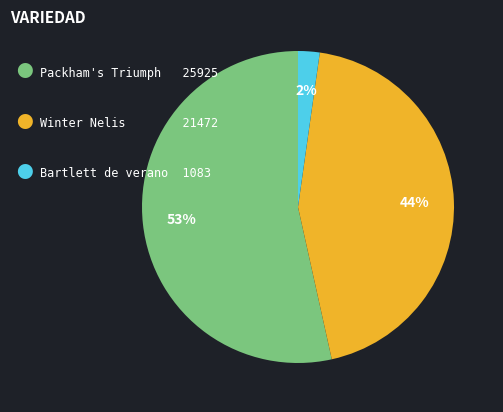

To the nearest percent, what is the average slice percentage?

33%